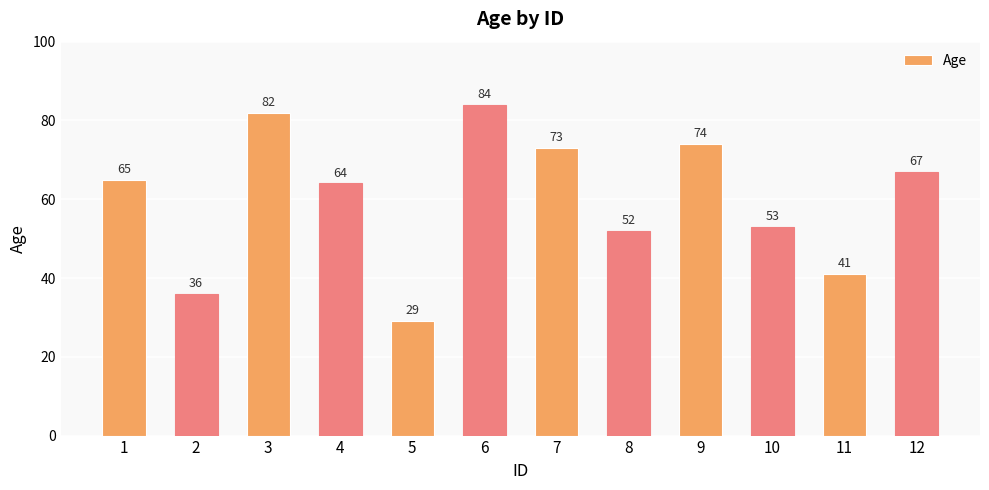

Is it true that the value at 5 is 45?

False